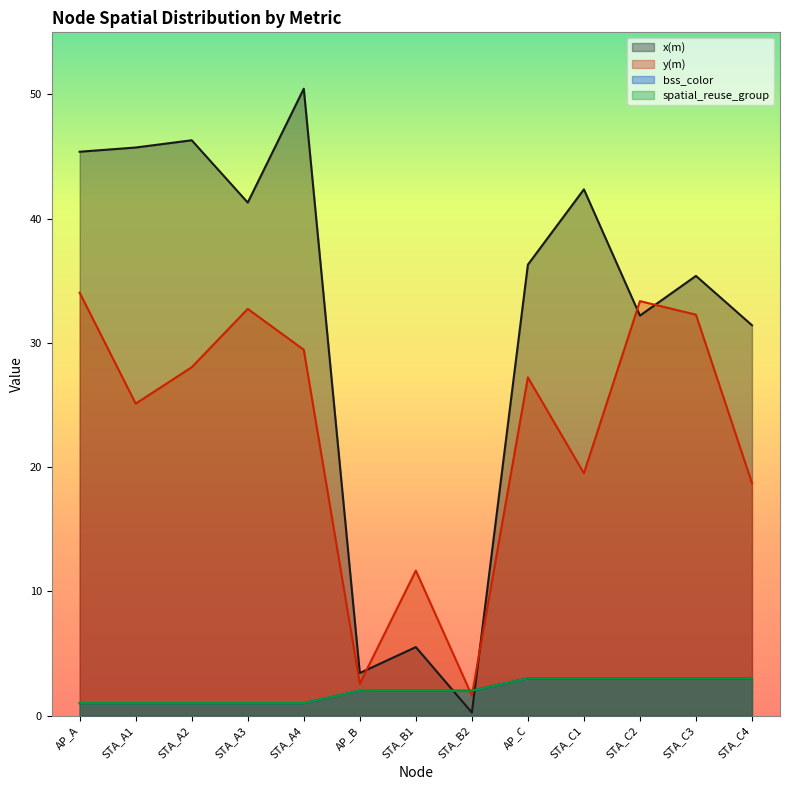

What is the sum of all bss_color values?

26.0